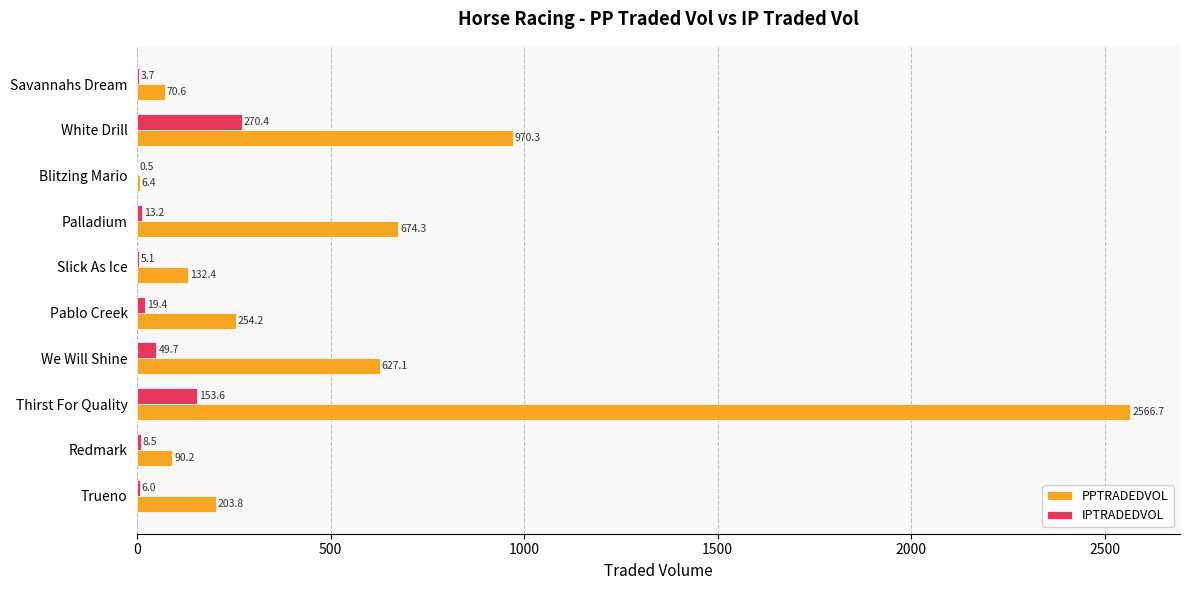

At which category is the sum across all series the highest?

Thirst For Quality